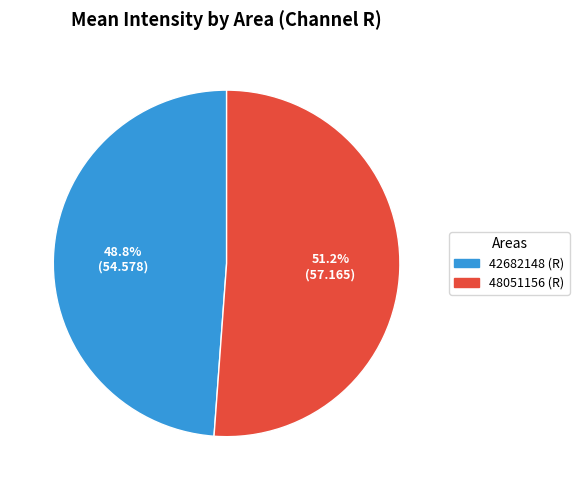

How much of the chart is everything except 48051156 (R)?

48.8%